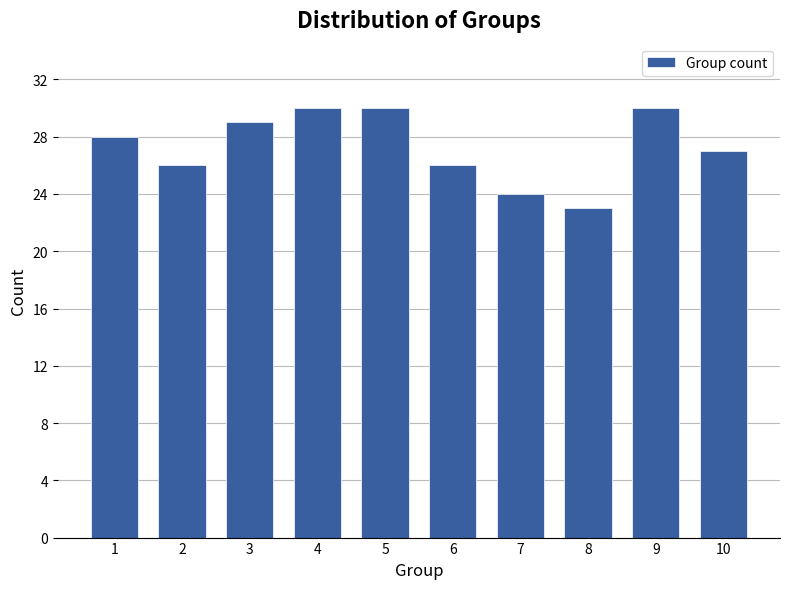

Reading left to right, extract all data points from this chart.

1=28	2=26	3=29	4=30	5=30	6=26	7=24	8=23	9=30	10=27